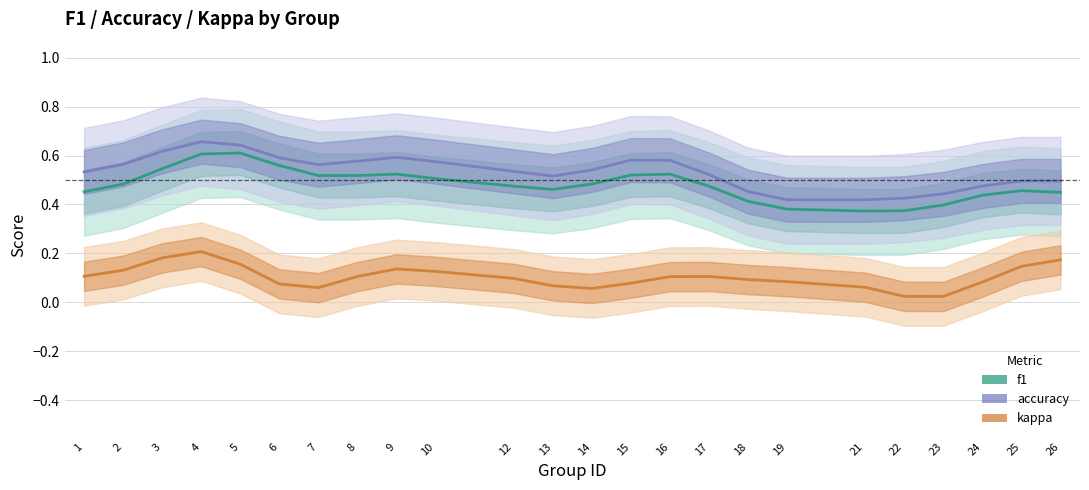

True or false: f1 and kappa cross at least once.

False